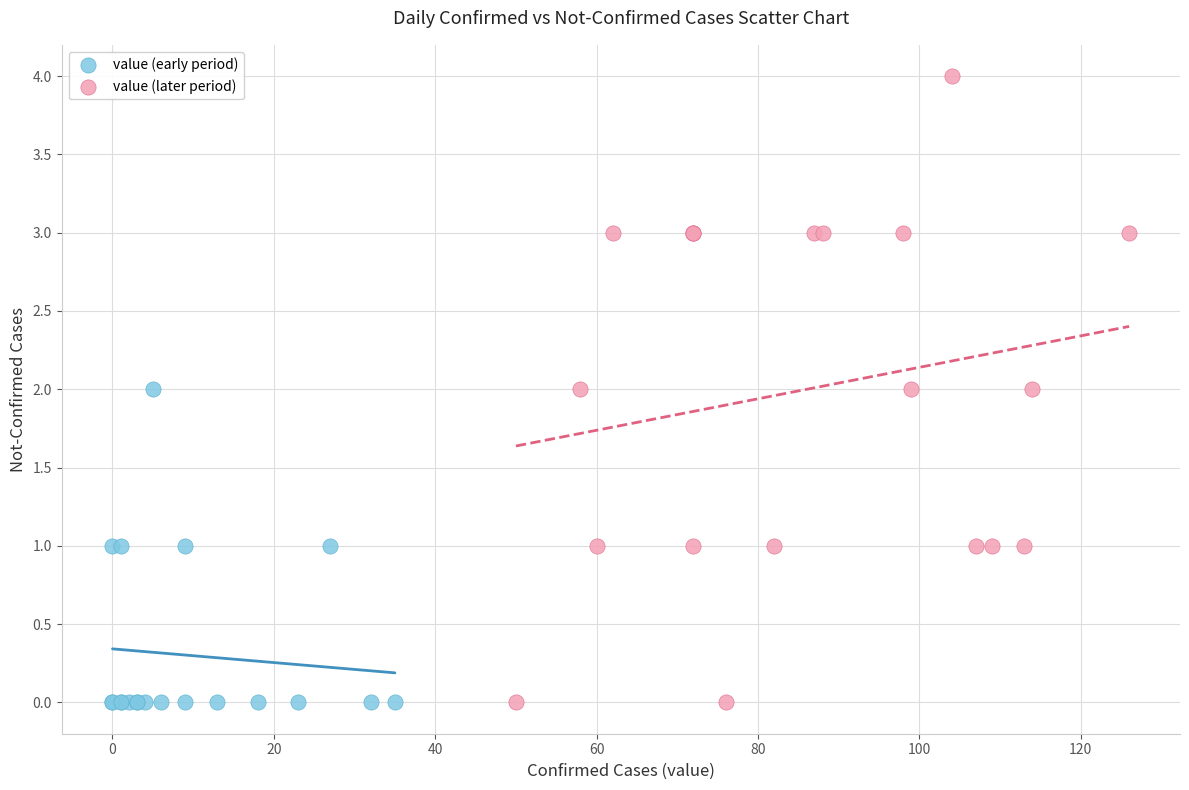

Which series has the largest Y range (max minus min)?

value (later period)